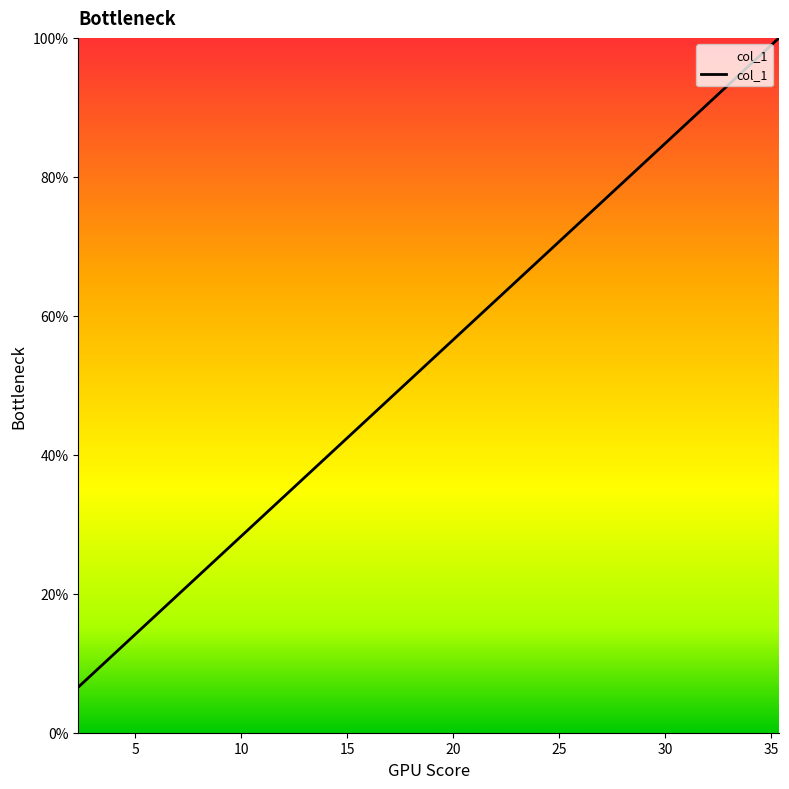

What is the maximum value shown in the chart?

100.0